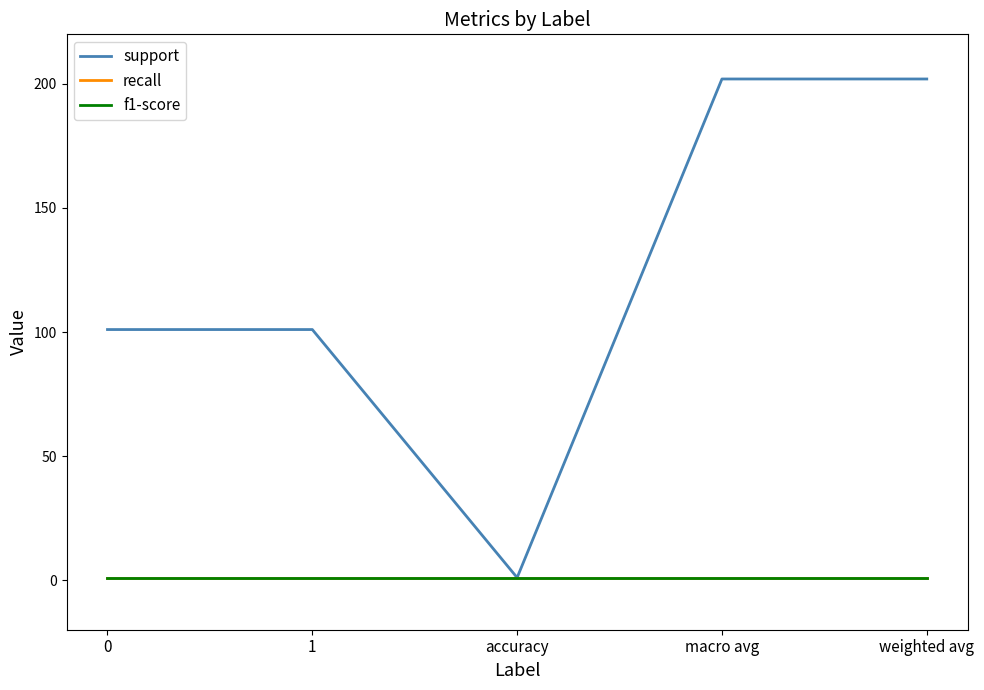

True or false: support and recall cross at least once.

False